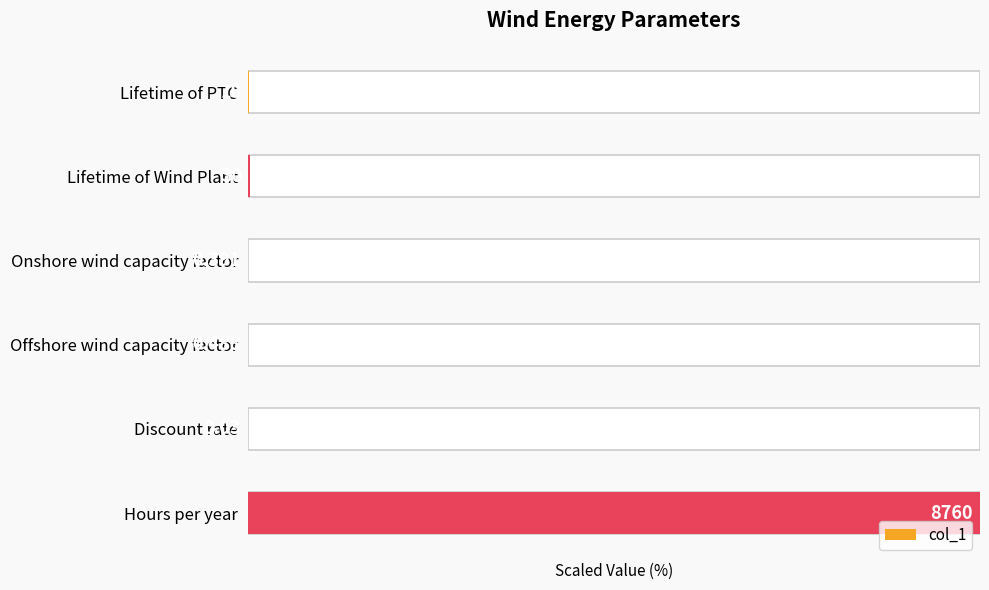

True or false: the data shows 0.2 at Lifetime of PTC.

False